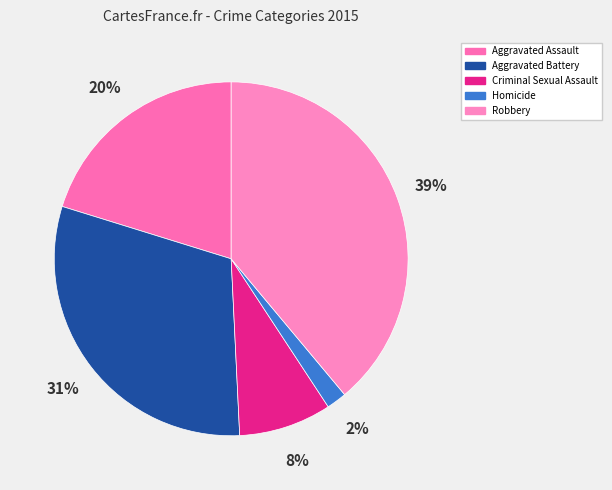

To the nearest percent, what is the difference between the largest and smallest slice percentages?

37%